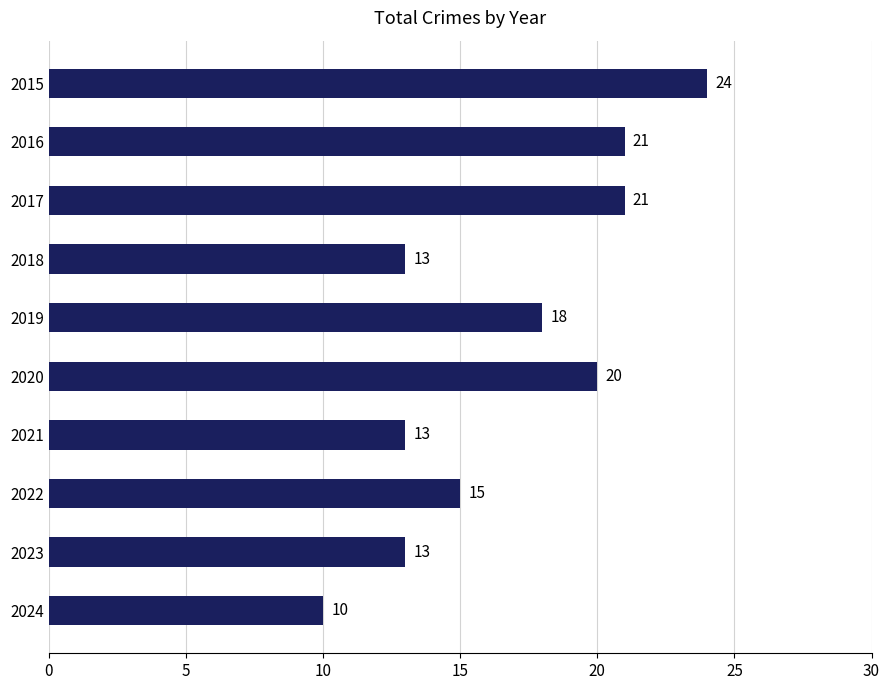

What is the difference between the second highest and minimum values?

11